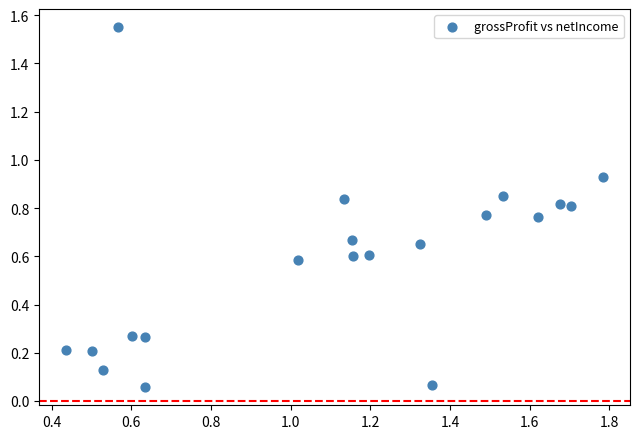

What is the range of X values (max minus min)?

1.3